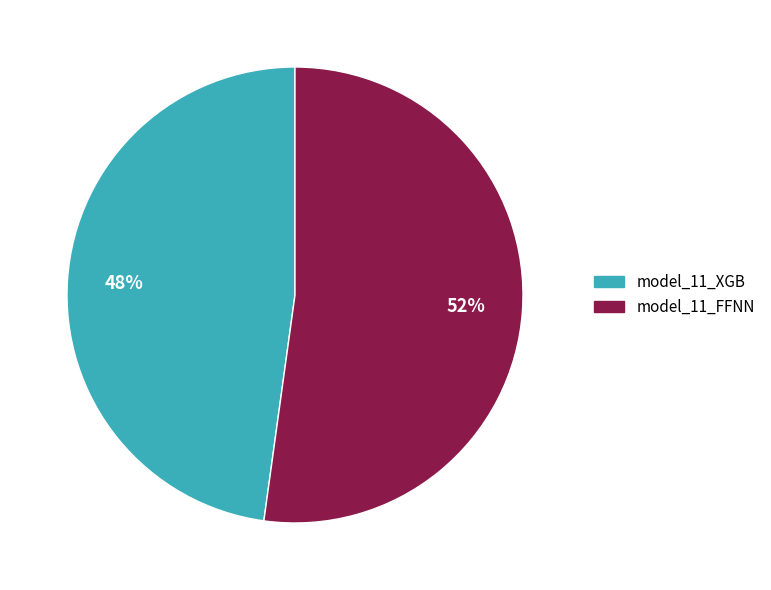

Do model_11_XGB and model_11_FFNN together represent more than half of the pie?

Yes